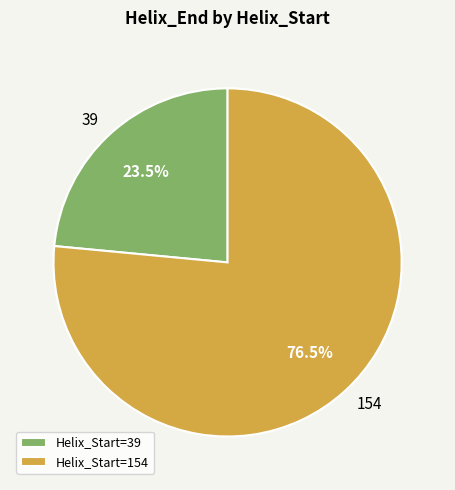

Do 154 and 39 together represent more than half of the pie?

Yes